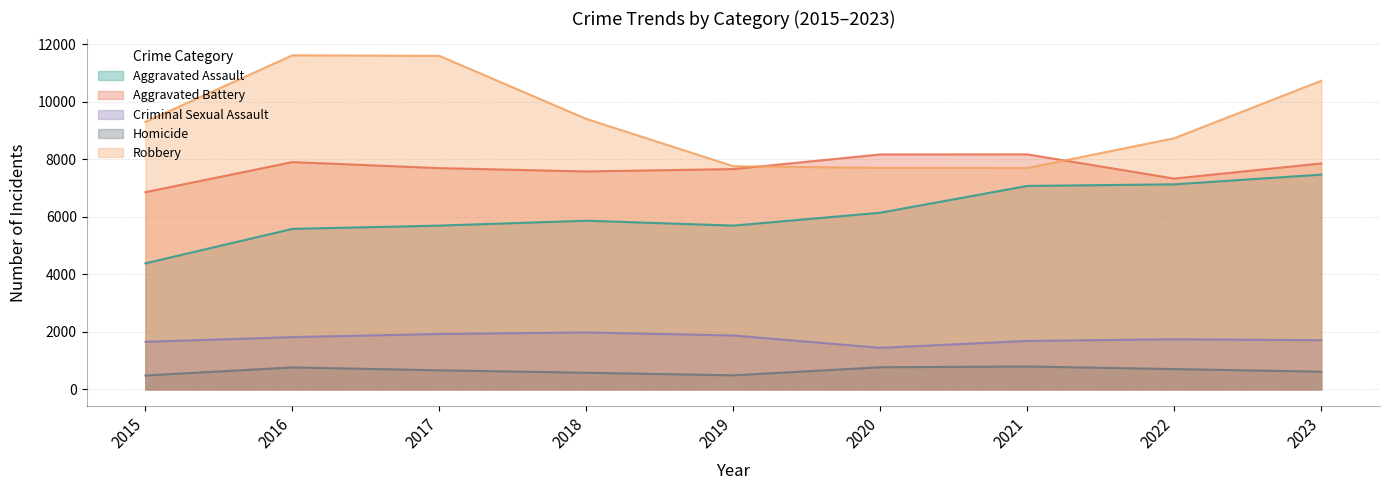

Does the chart have visible grid lines?

Yes